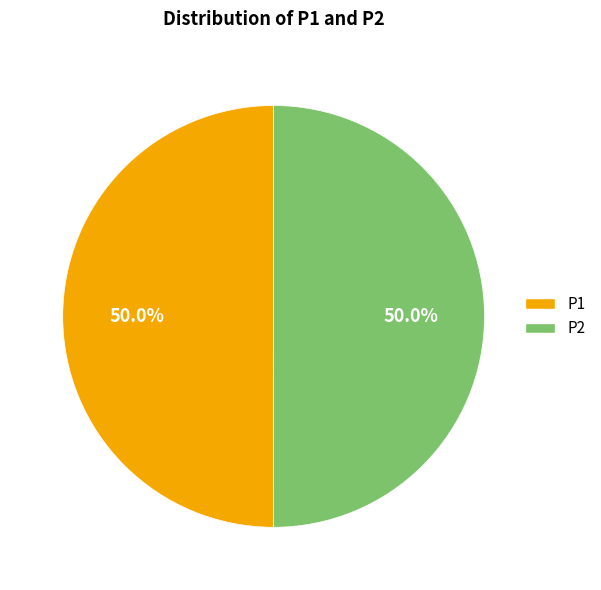

Is the sum of P1 and P2 greater than half?

Yes